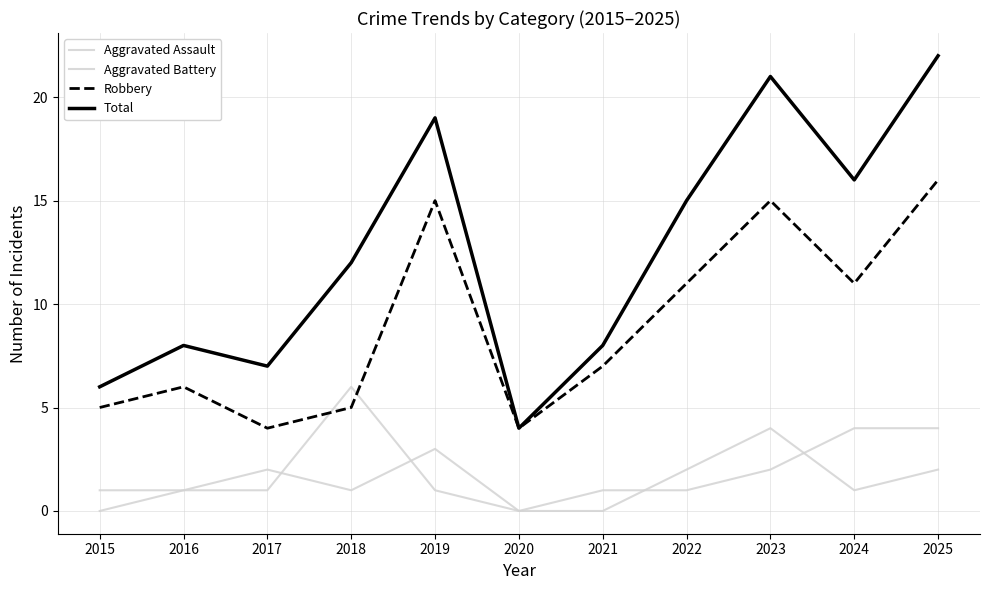

What is the value of the Aggravated Assault point at the 11th from the left?

2